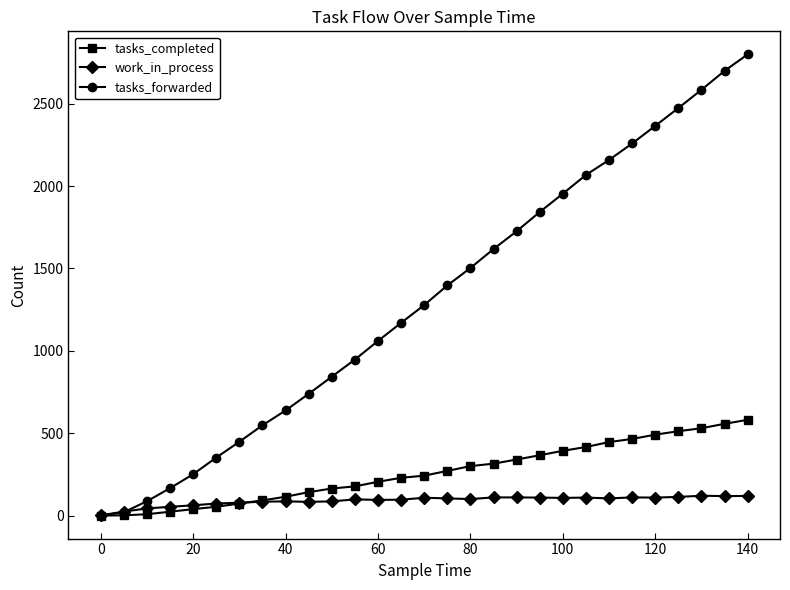

Which series has the largest total across all categories?

tasks_forwarded